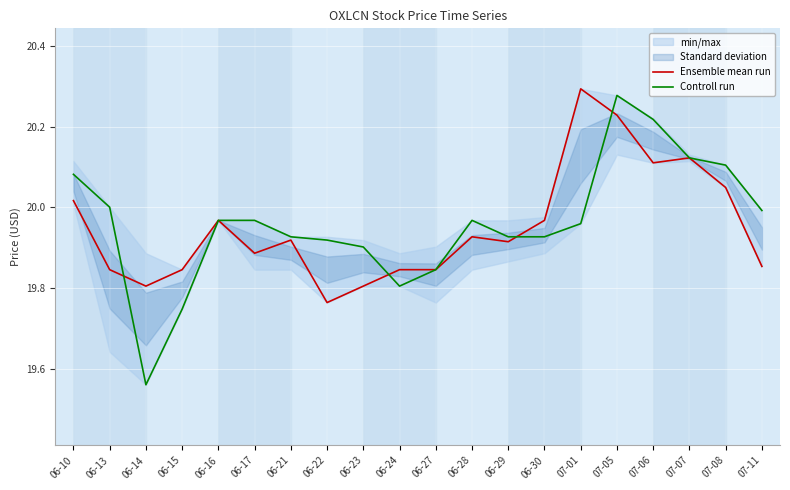

At which label is Ensemble mean run closest to 20?

06-10